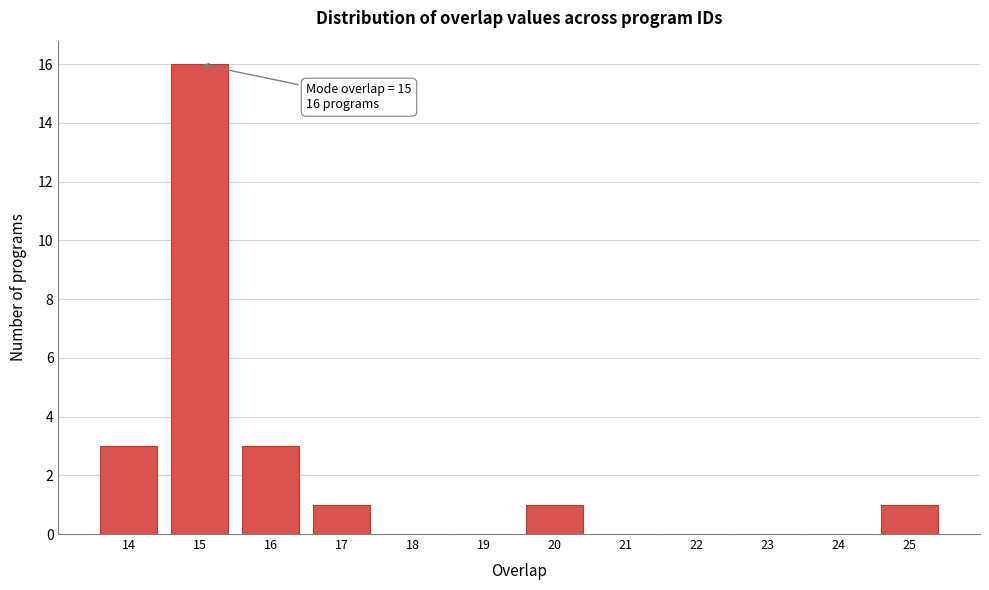

Reading left to right, list all the values displayed in this chart.

14=3	15=16	16=3	17=1	18=0	19=0	20=1	21=0	22=0	23=0	24=0	25=1